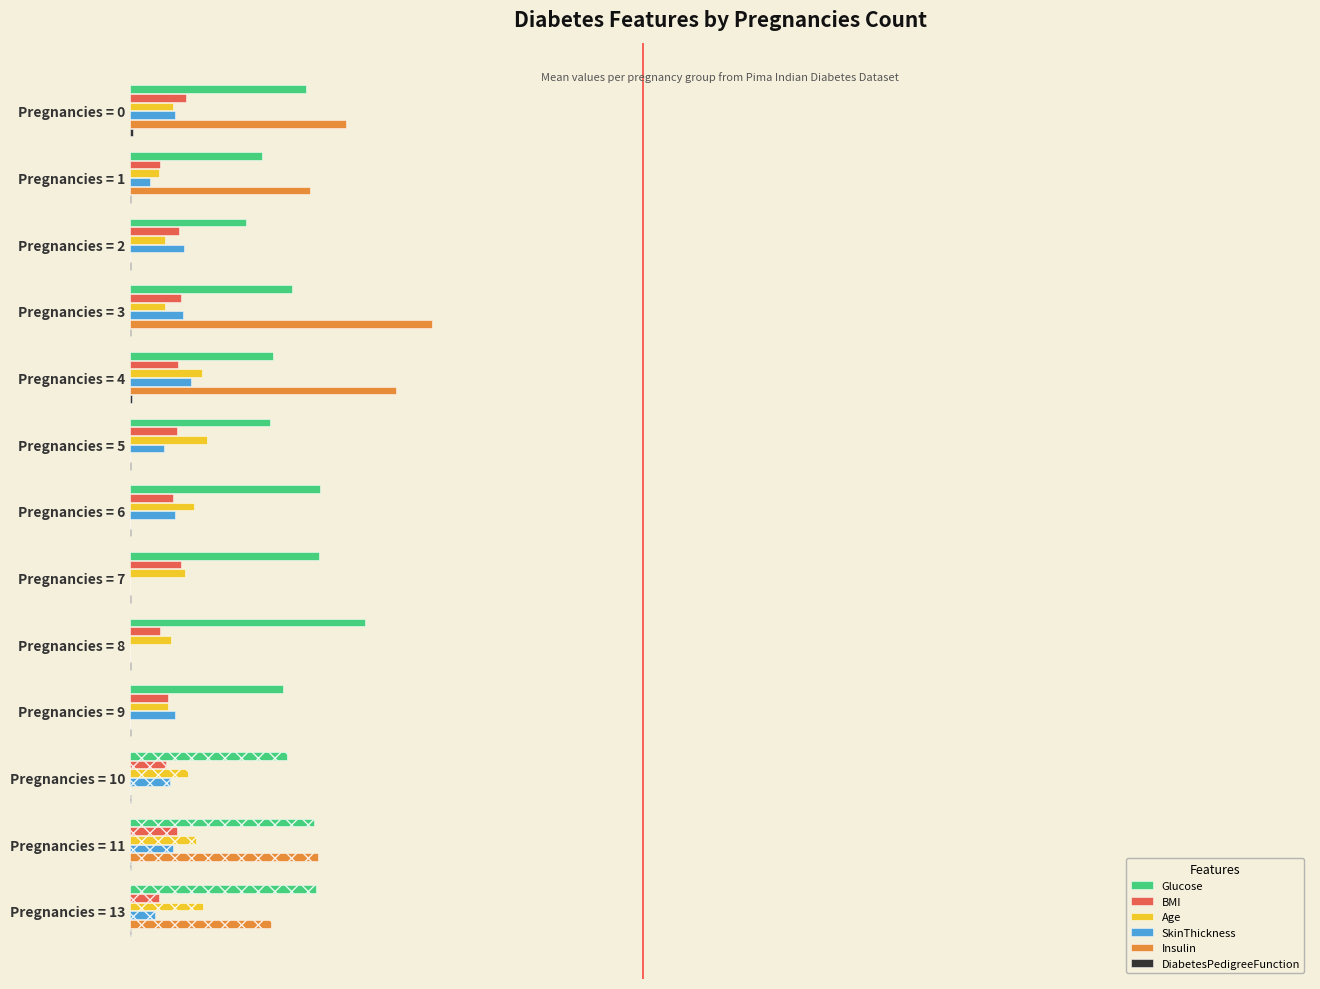

Which series has the largest range (max minus min)?

Insulin